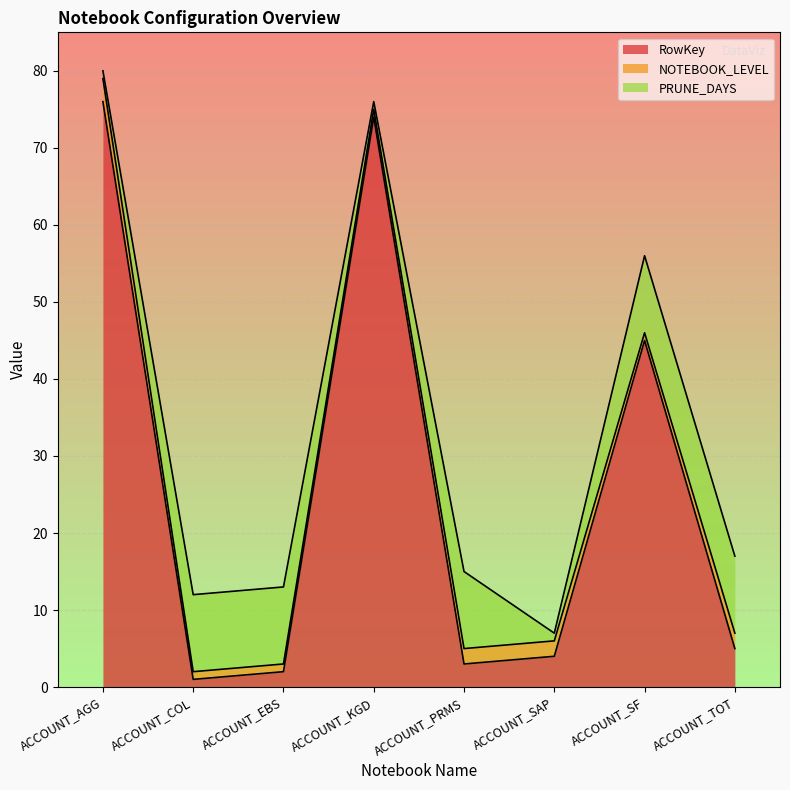

What is the sum of all NOTEBOOK_LEVEL values?

13